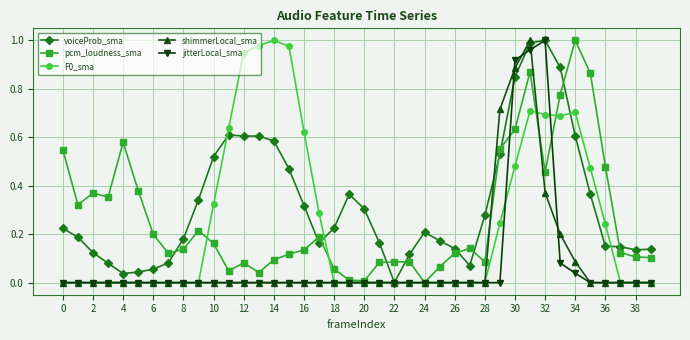

True or false: voiceProb_sma and pcm_loudness_sma cross at least once.

True